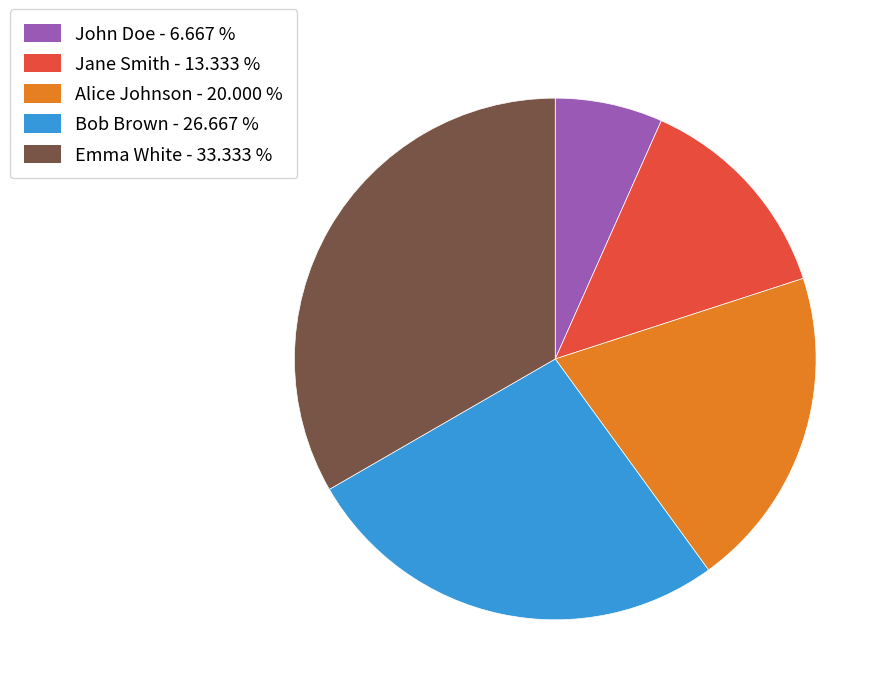

Is Bob Brown - 26.667 % the majority of the pie?

No